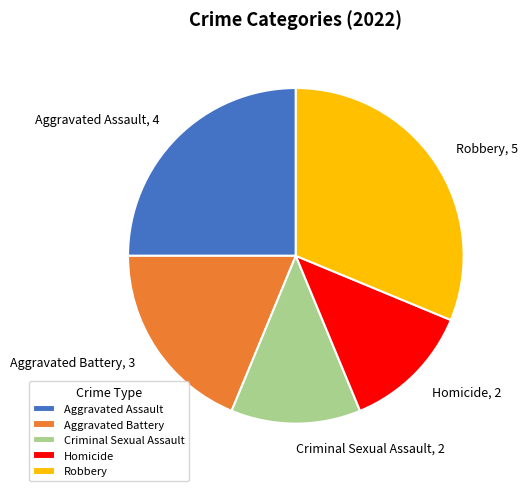

Is there a majority slice in this chart?

No